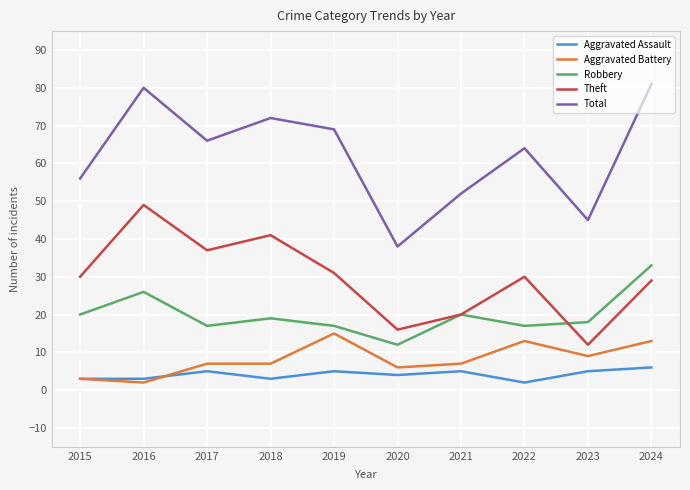

Is the value of Robbery at 2020 greater than the value of Total at 2015?

No